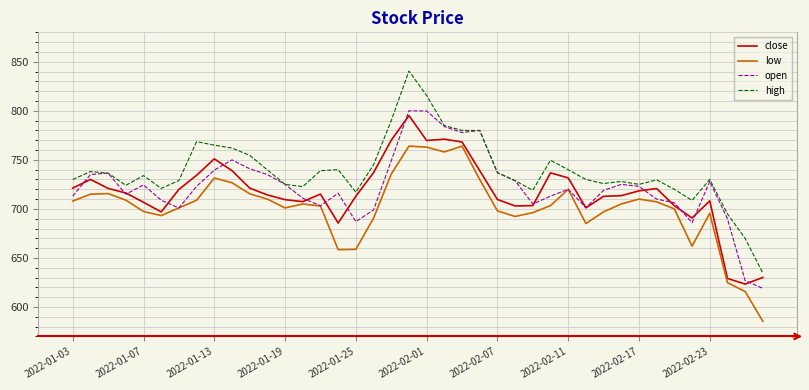

What is the maximum value for open?

800.0